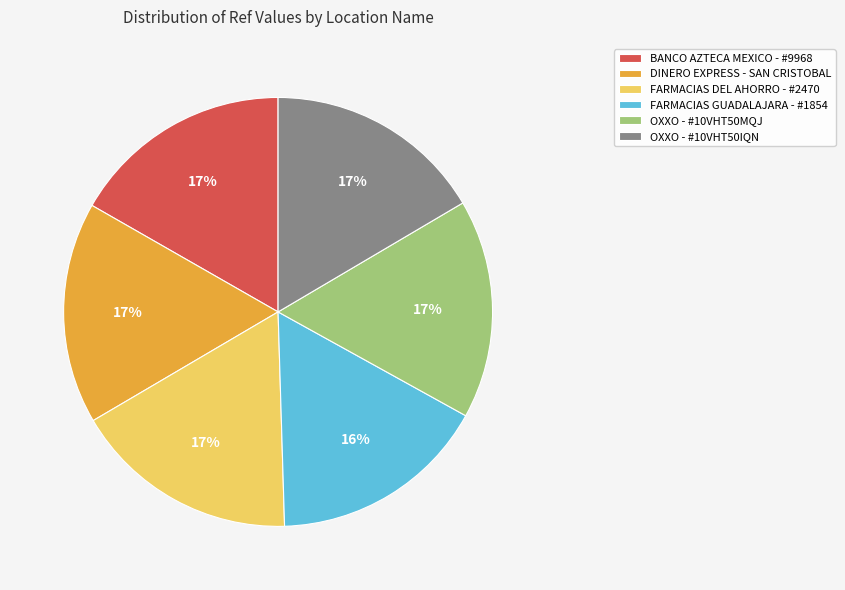

Is the sum of FARMACIAS GUADALAJARA - #1854 and OXXO - #10VHT50IQN greater than half?

No